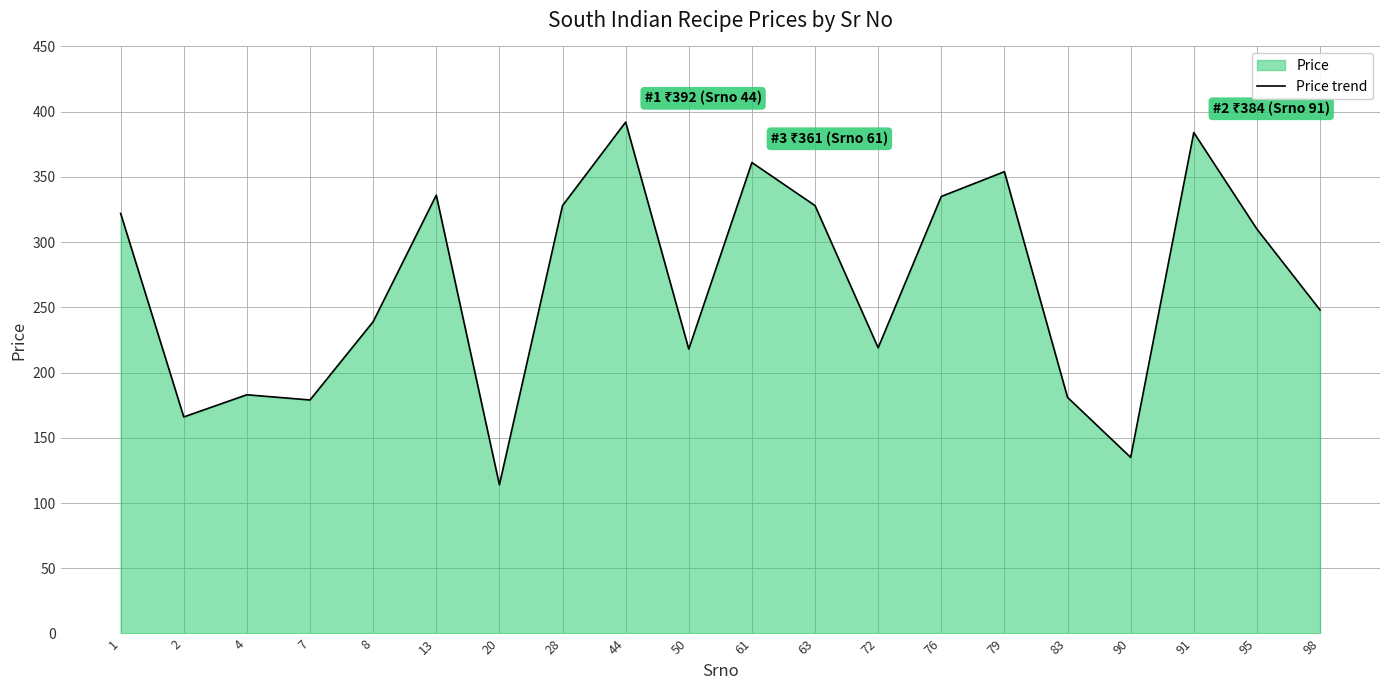

List the labels in order of value, largest first.

44, 91, 61, 79, 13, 76, 28, 63, 1, 95, 98, 8, 72, 50, 4, 83, 7, 2, 90, 20